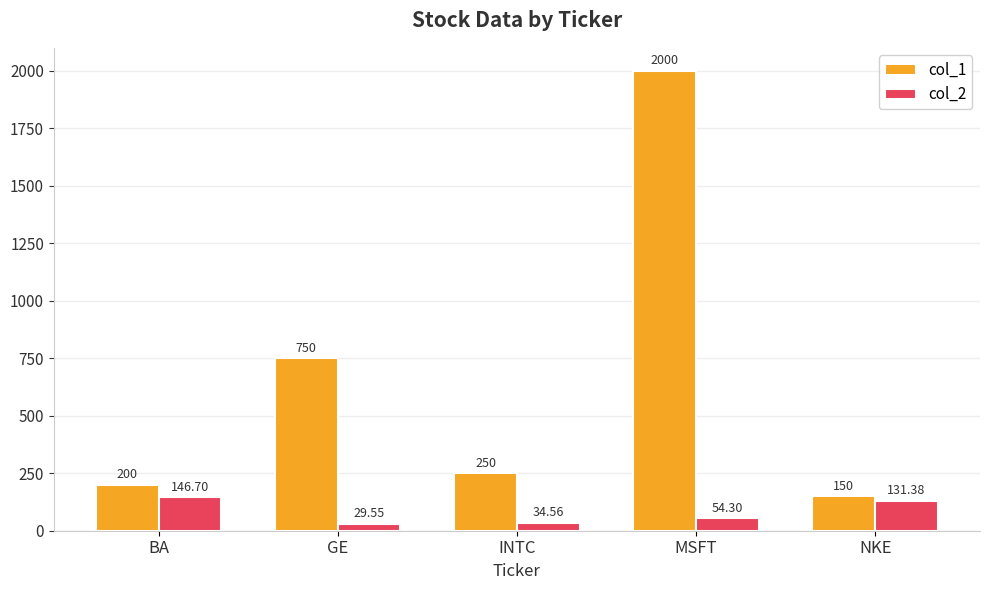

How many groups of bars are there?

5